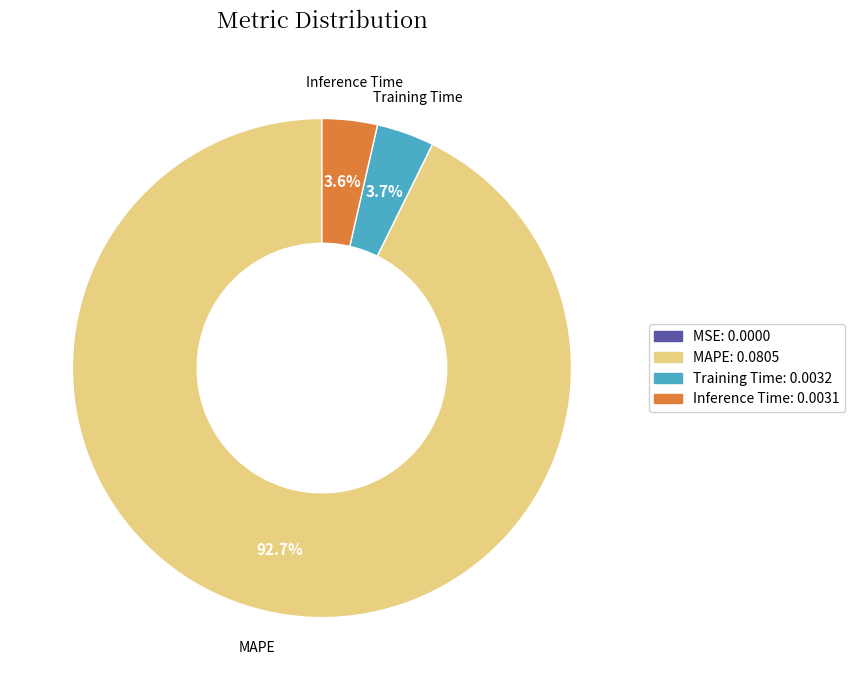

Between MAPE and Inference Time, which is larger?

MAPE